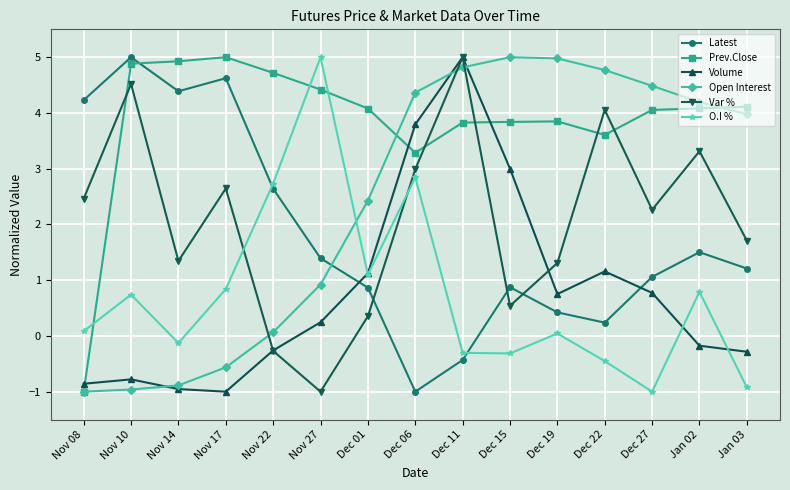

How many interior local valleys does the Var % series have?

4